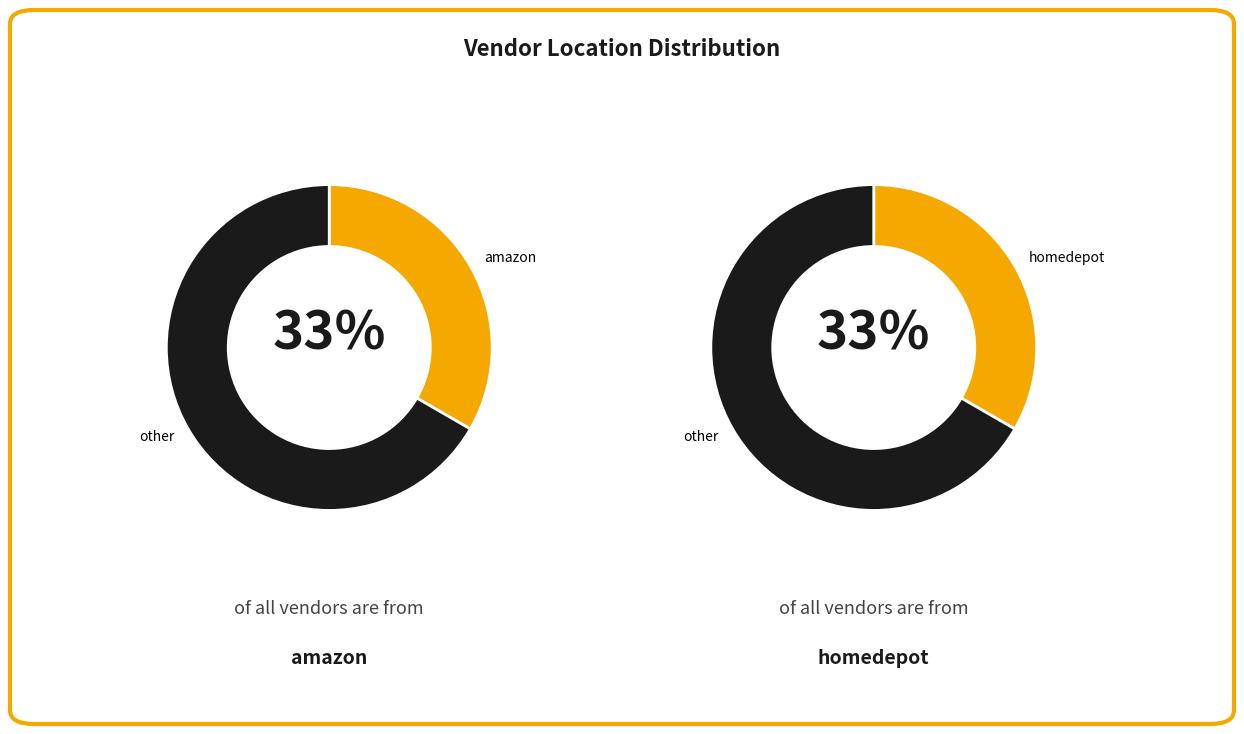

Does homedepot represent more than half of the total?

No